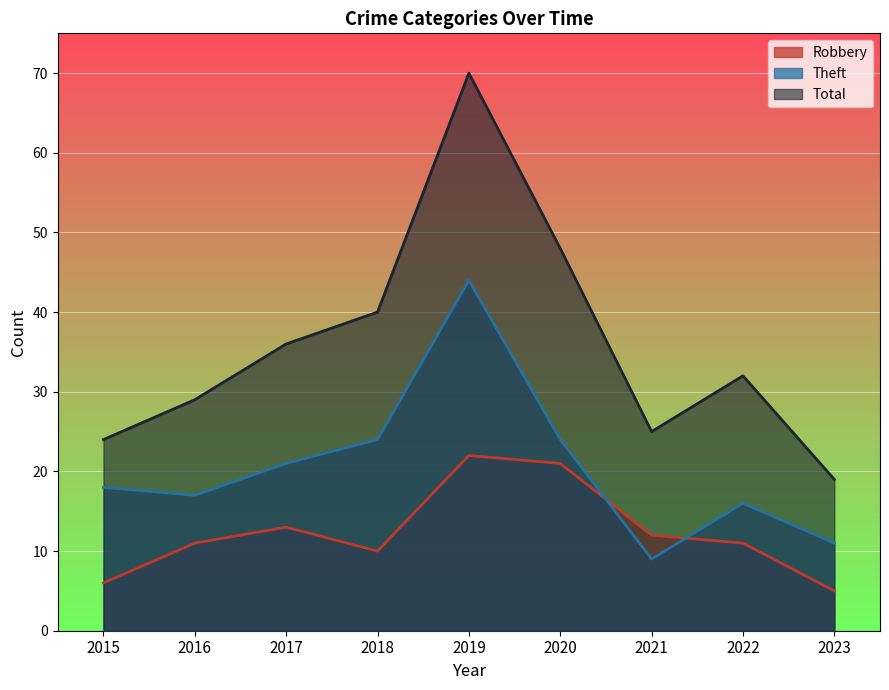

The Theft series shows 12 at 2021. True or false?

False